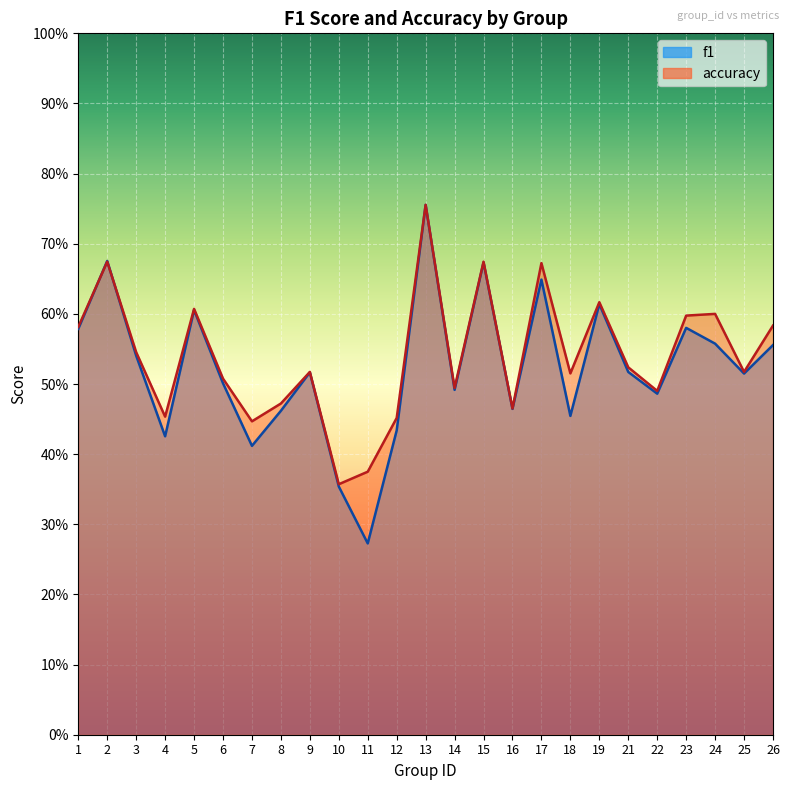

Reading right to left, transcribe all the data shown in this chart.

f1: 26=0.6	25=0.5	24=0.6	23=0.6	22=0.5	21=0.5	19=0.6	18=0.5	17=0.6	16=0.5	15=0.7	14=0.5	13=0.8	12=0.4	11=0.3	10=0.4	9=0.5	8=0.5	7=0.4	6=0.5	5=0.6	4=0.4	3=0.5	2=0.7	1=0.6
accuracy: 26=0.6	25=0.5	24=0.6	23=0.6	22=0.5	21=0.5	19=0.6	18=0.5	17=0.7	16=0.5	15=0.7	14=0.5	13=0.8	12=0.5	11=0.4	10=0.4	9=0.5	8=0.5	7=0.4	6=0.5	5=0.6	4=0.5	3=0.5	2=0.7	1=0.6